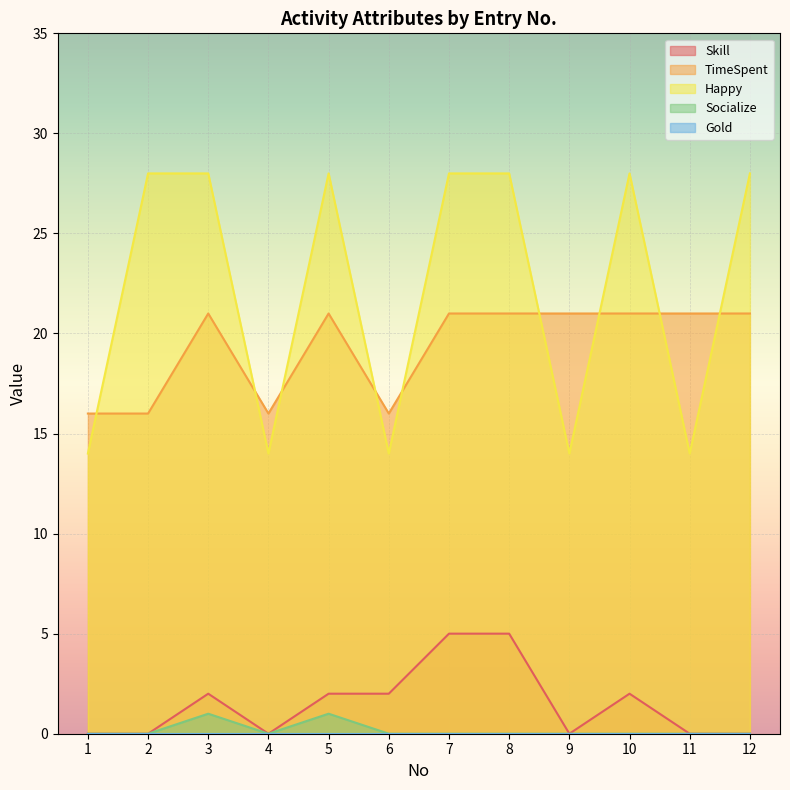

How many lines are shown in the chart?

5